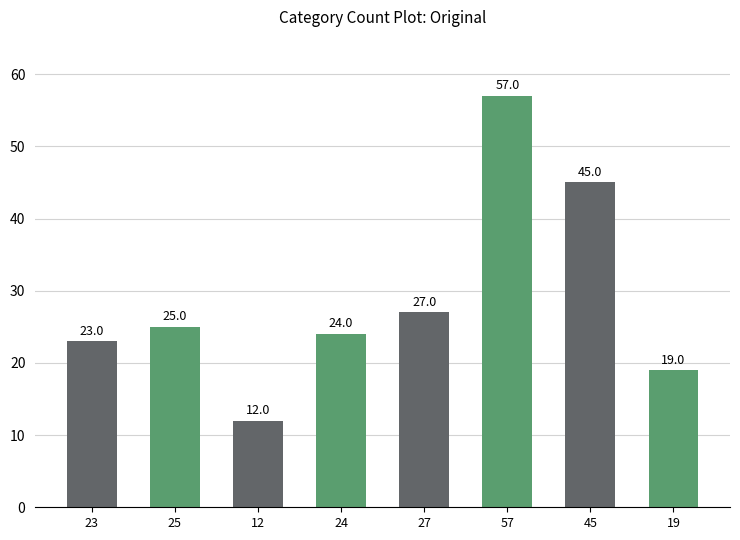

List the labels in order of value, largest first.

57, 45, 27, 25, 24, 23, 19, 12